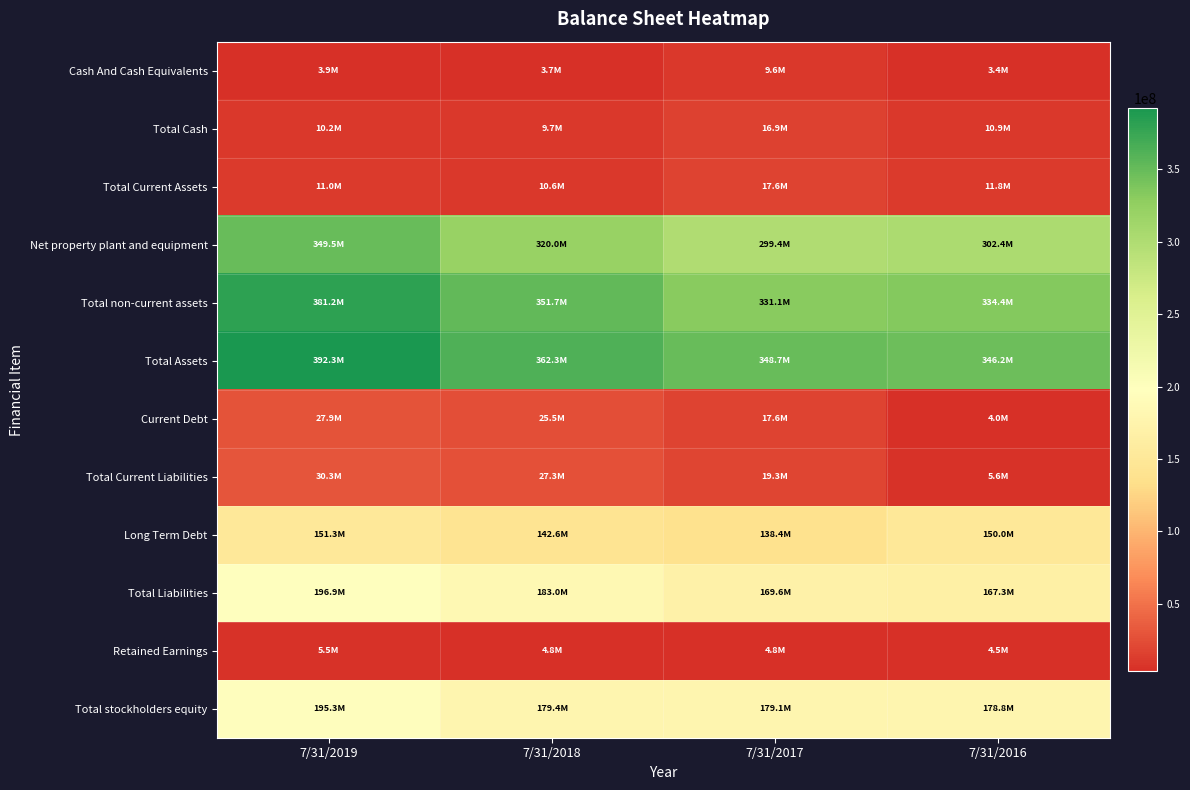

Between 7/31/2019 and 7/31/2016, which is larger?

7/31/2019